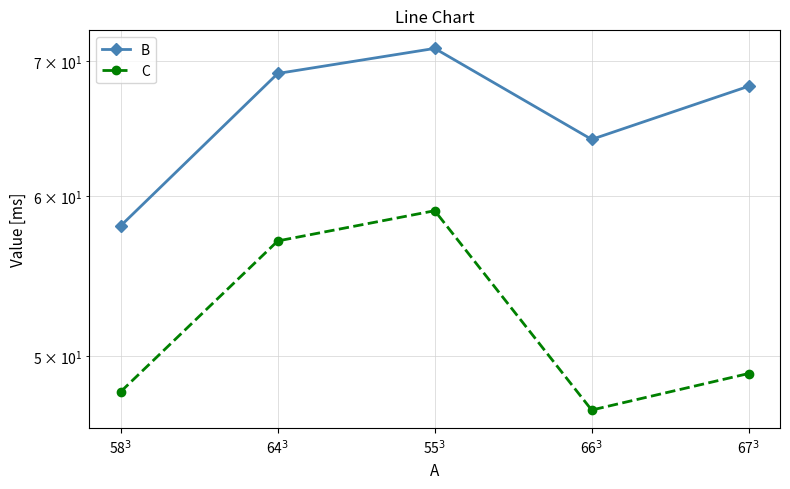

How many series are shown in this chart?

2